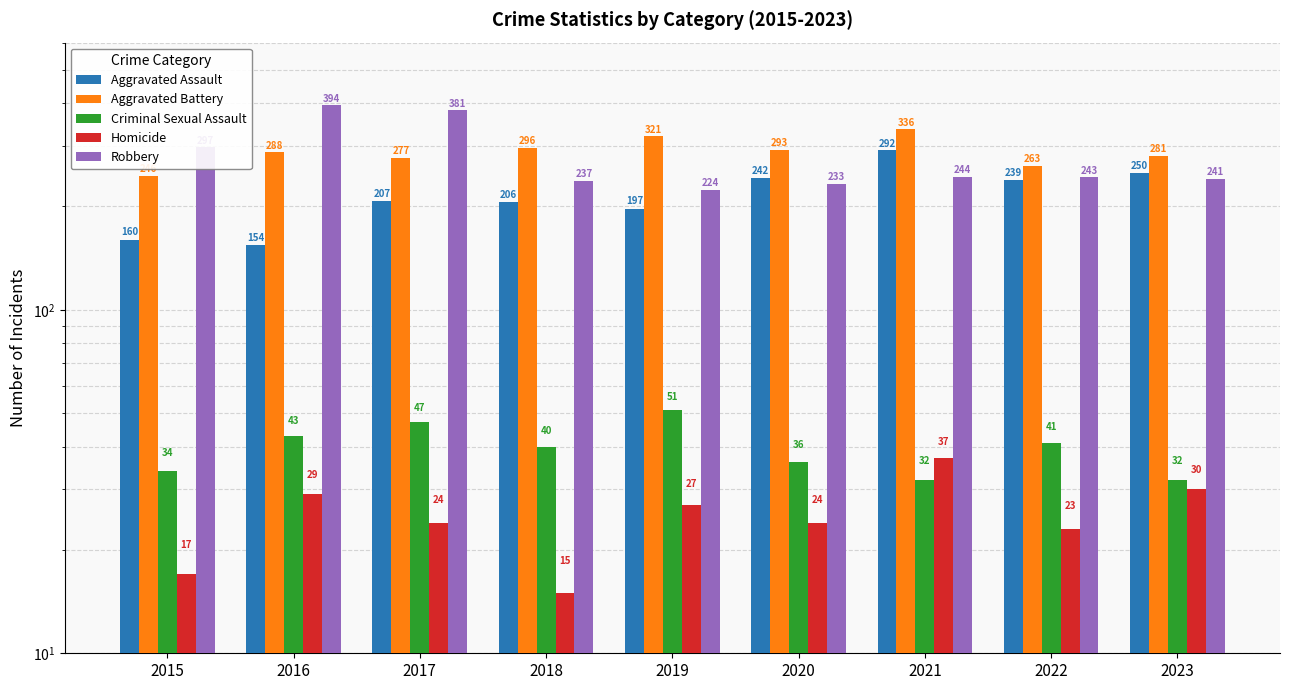

What is the approximate value of Robbery at 2018, to the nearest 10?

240